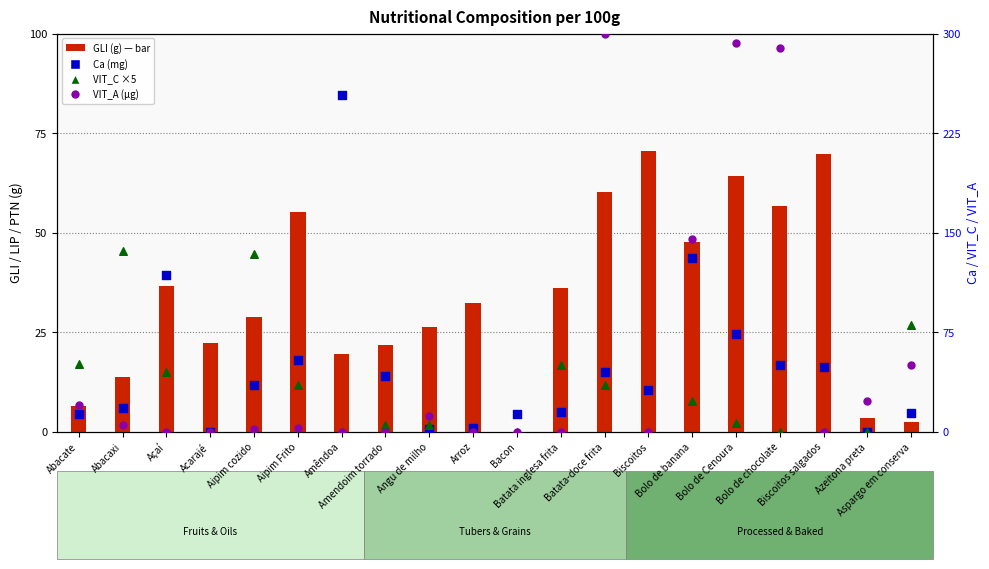

What is the total value across all series at Biscoitos?

101.8